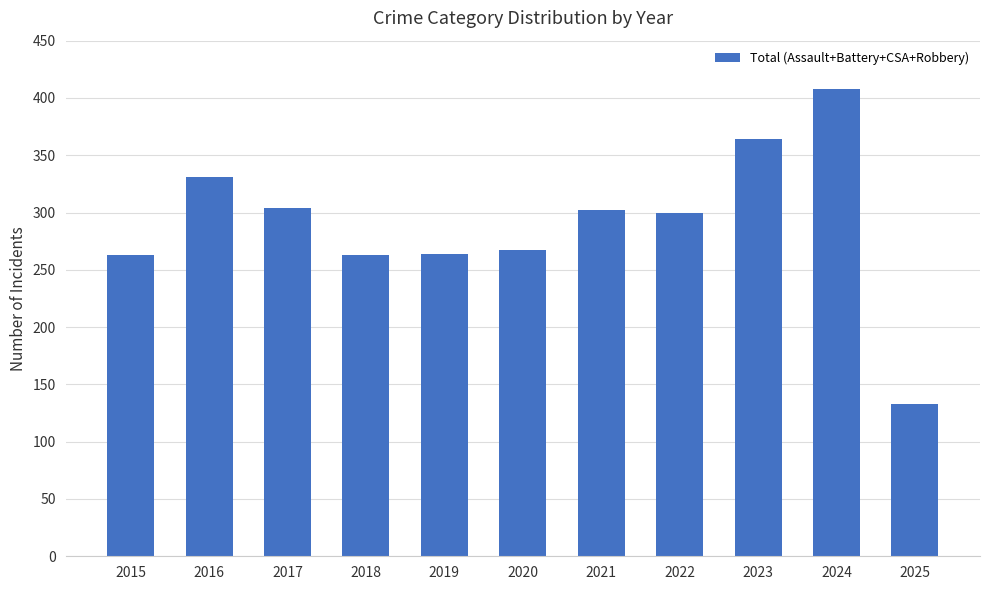

What is the value of the 6th bar from the left?

267